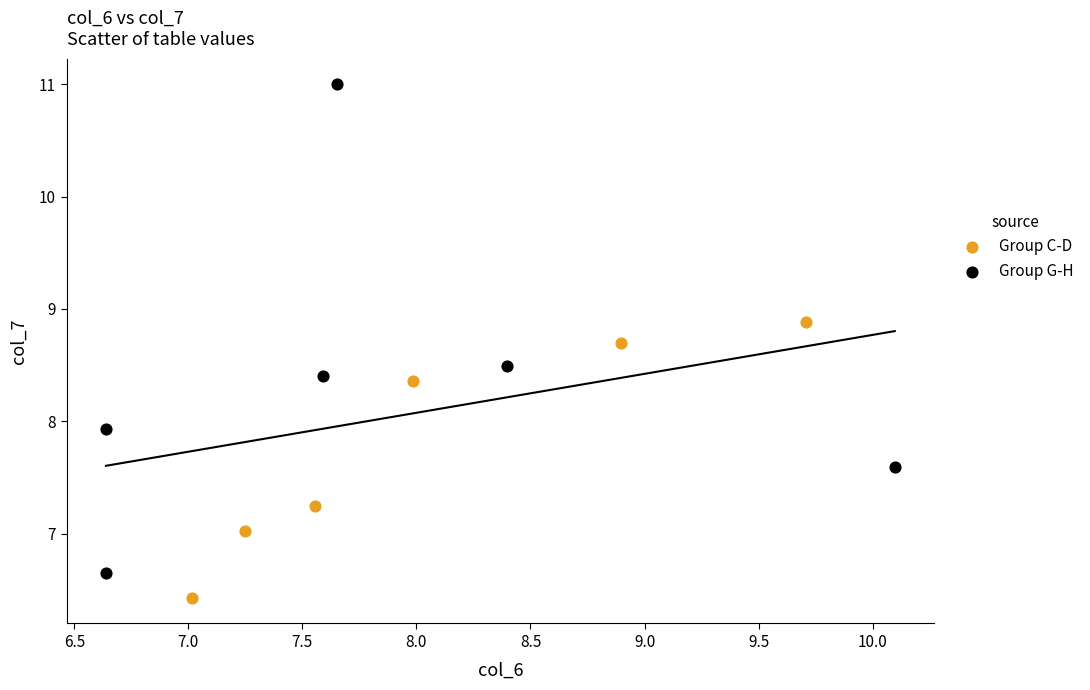

Which series contains the highest Y value?

Group G-H